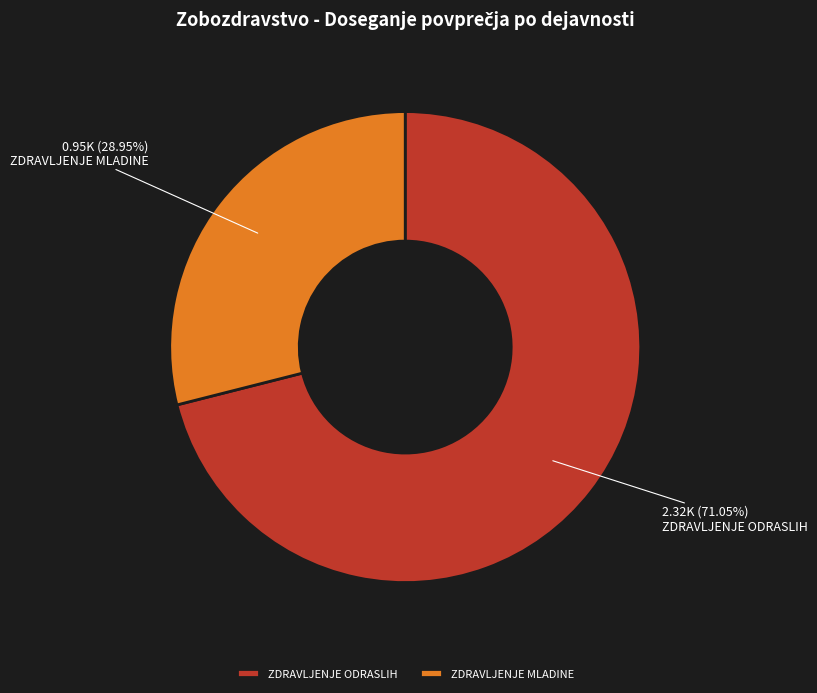

Rank the categories by value from lowest to highest.

ZDRAVLJENJE MLADINE, ZDRAVLJENJE ODRASLIH